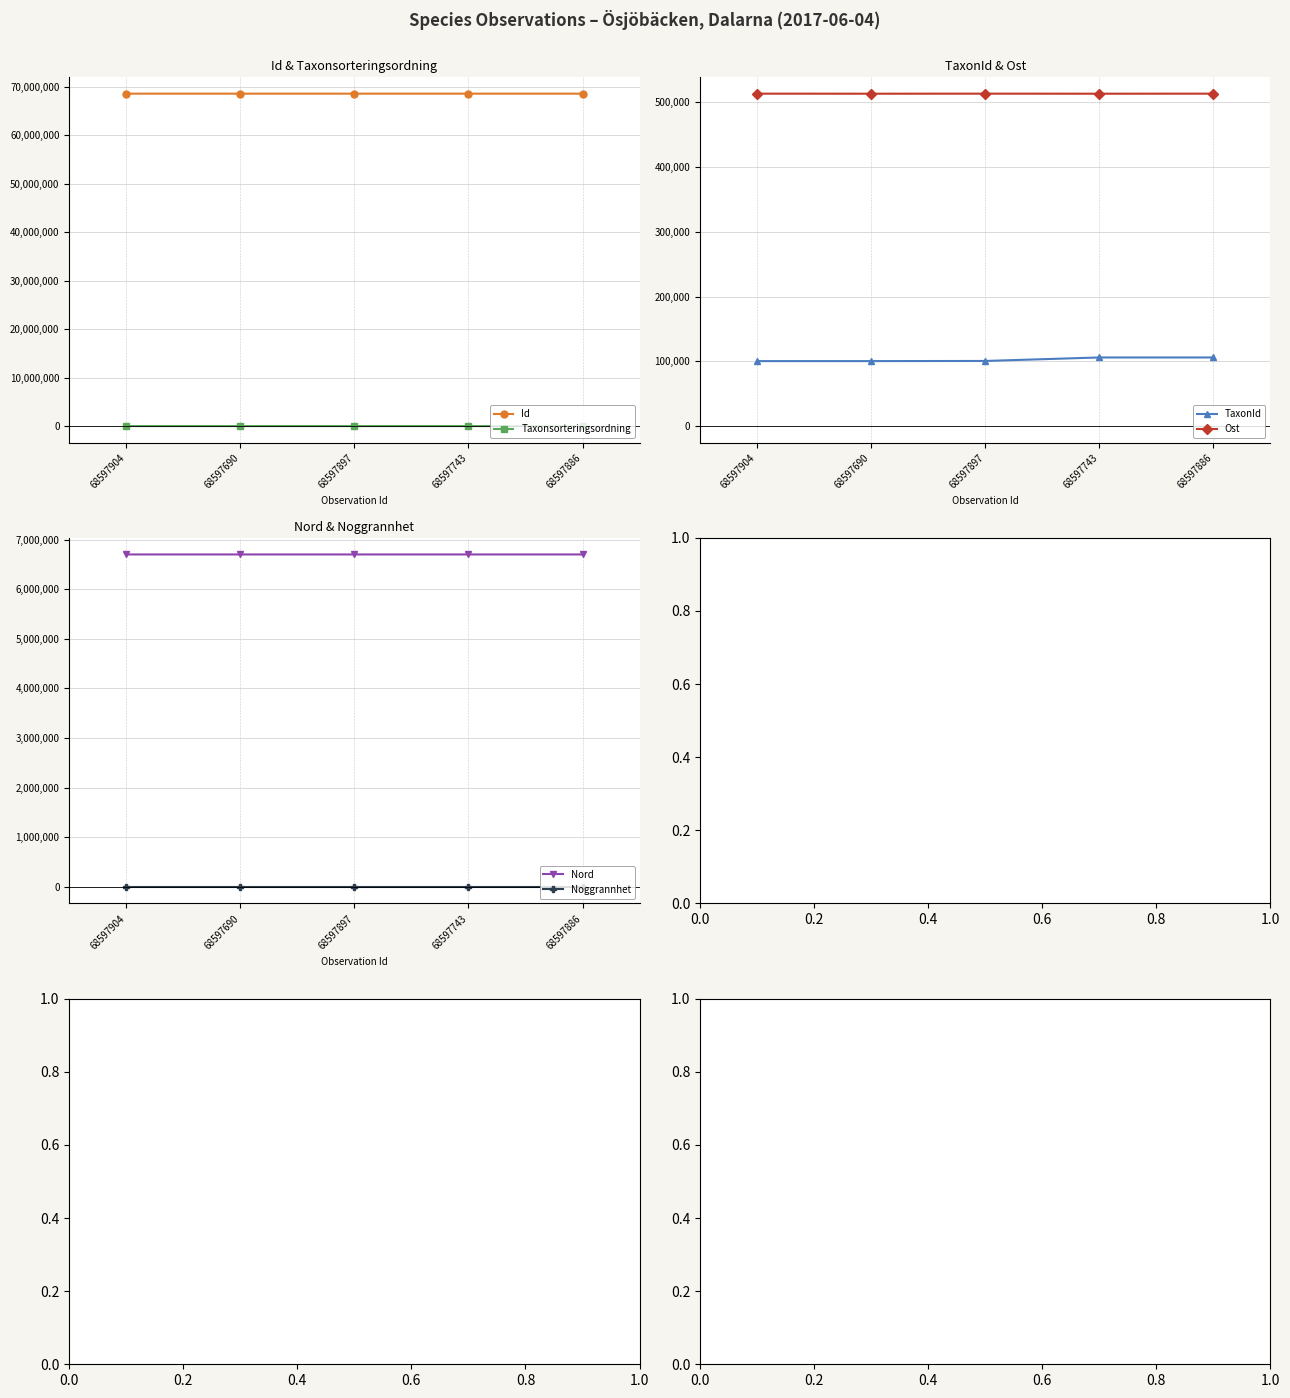

At which category is the sum across all series the highest?

68597886